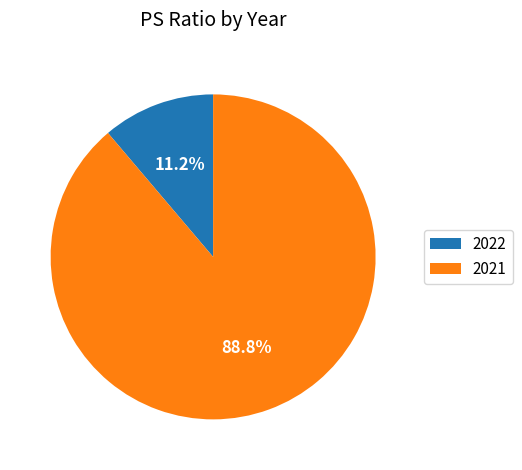

To the nearest percent, what percentage of the pie is 2021?

89%